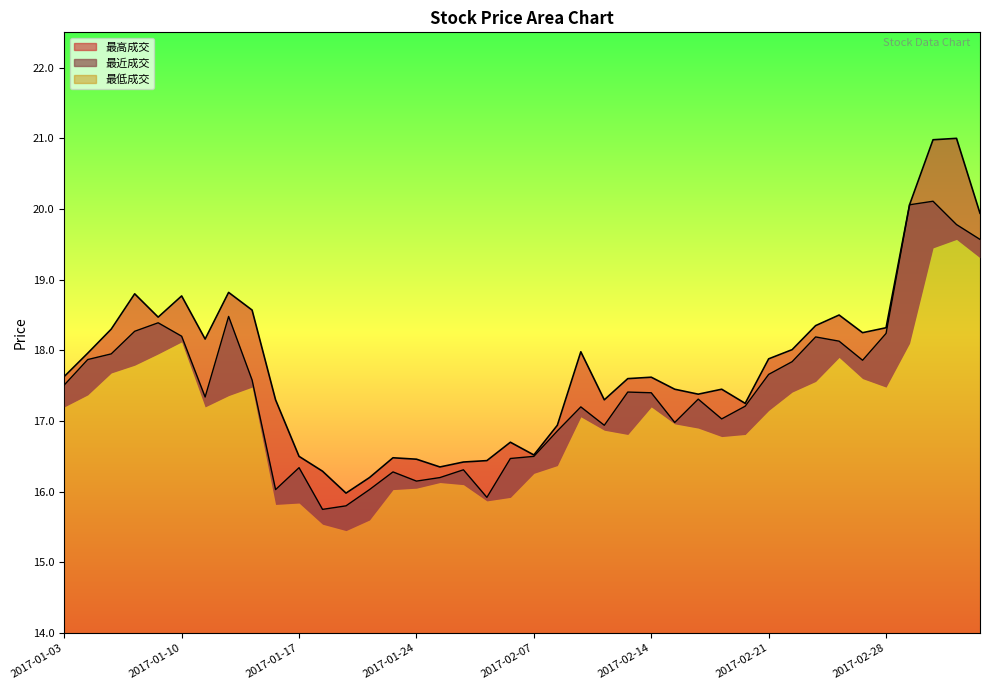

What is the sum of the 最近成交 values at 2017-01-20 and 2017-02-15?

33.0